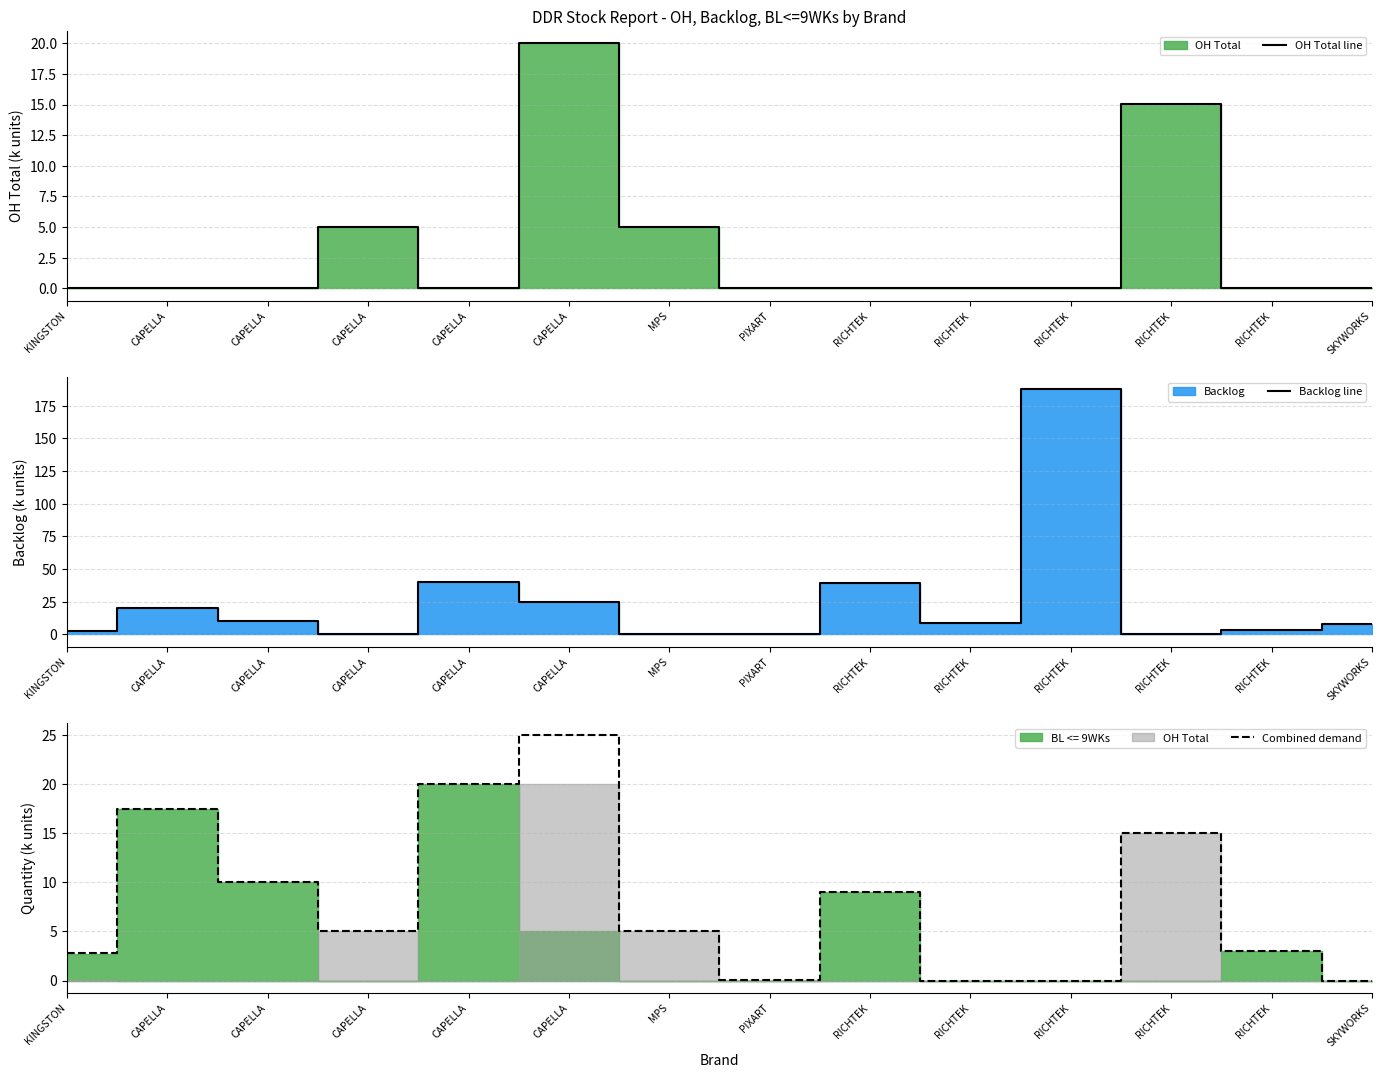

How many values in Combined demand are above zero?

11